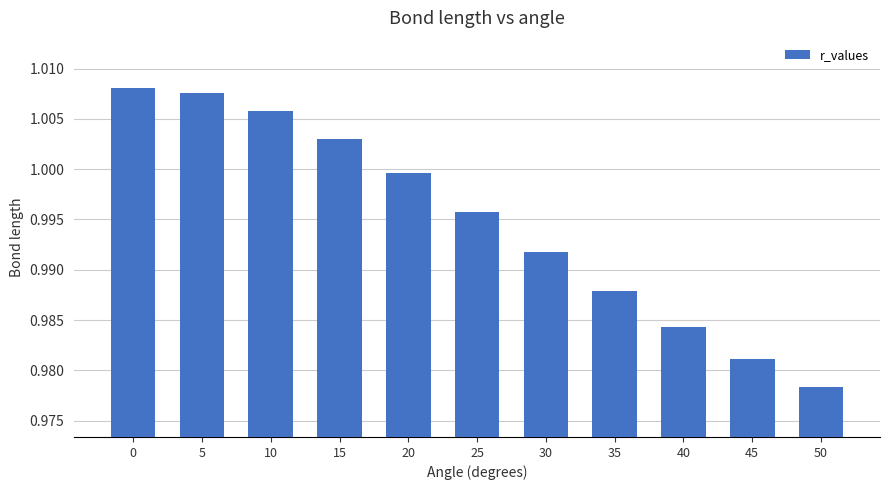

What is the sum of the values at 0 and 35?

2.0